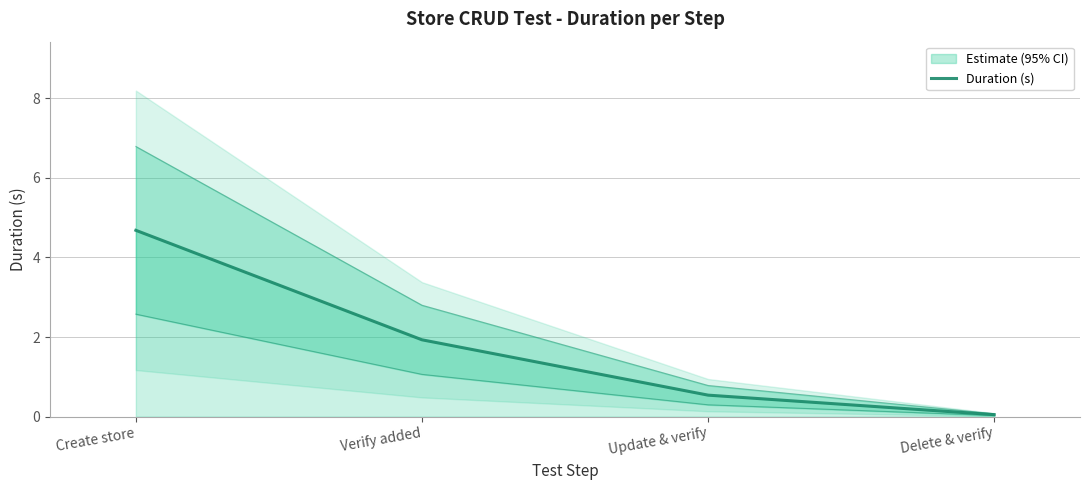

At which category does the chart reach its minimum across all series?

Delete & verify